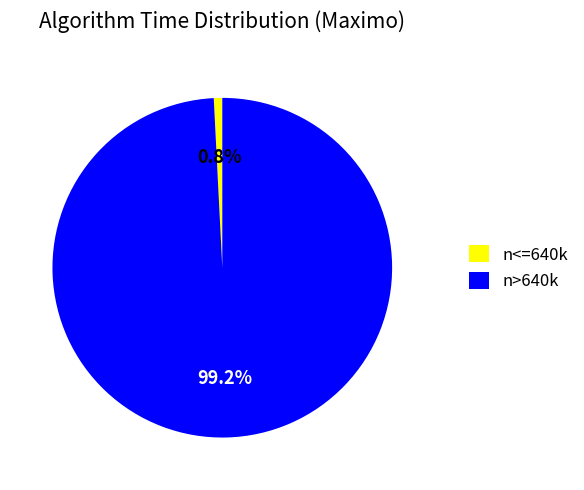

Which category has the smallest portion of the pie?

n<=640k